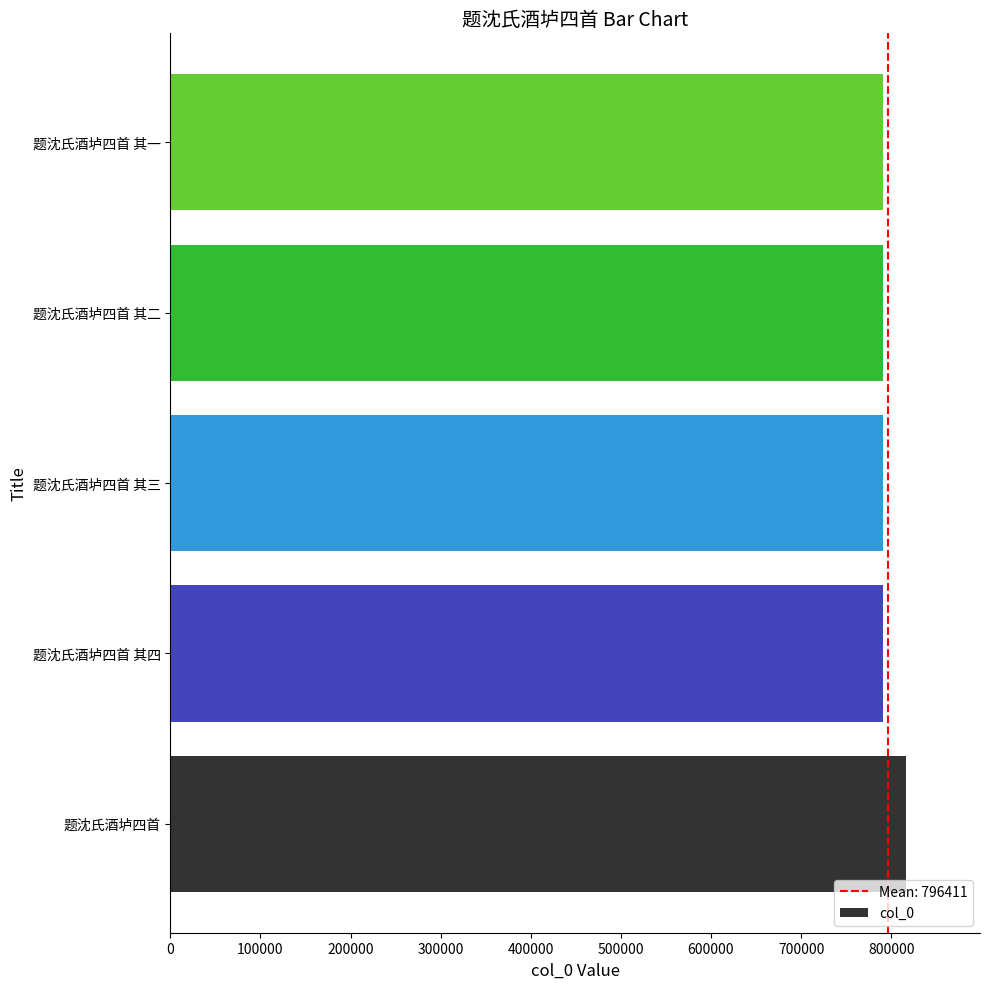

Is it true that the value at 题沈氏酒垆四首 其二 is 791304?

True